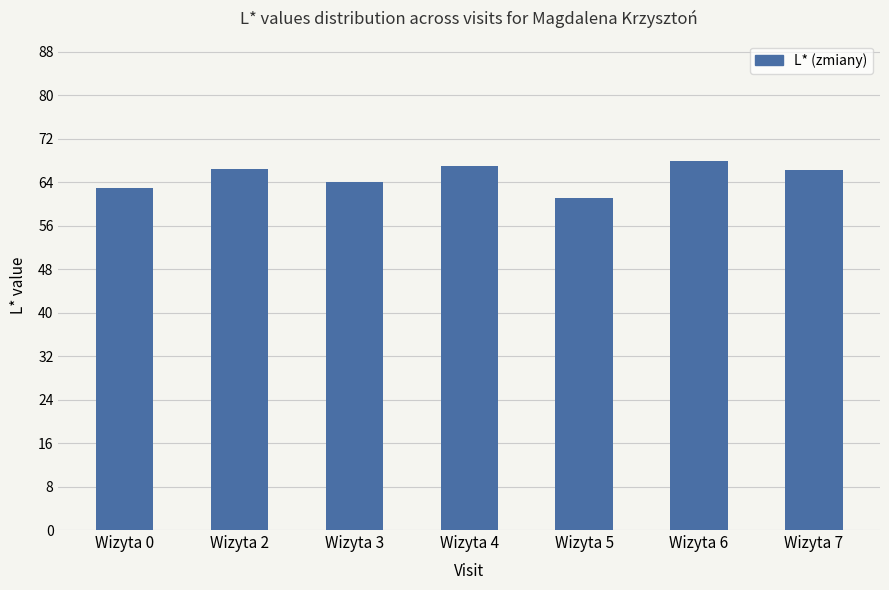

What is the difference between the maximum and minimum values?

6.9